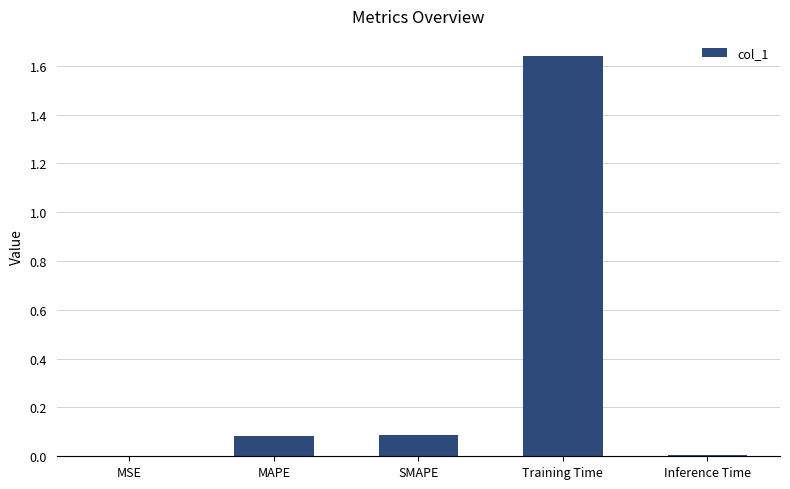

Is it true that the value at Training Time is 0.6?

False